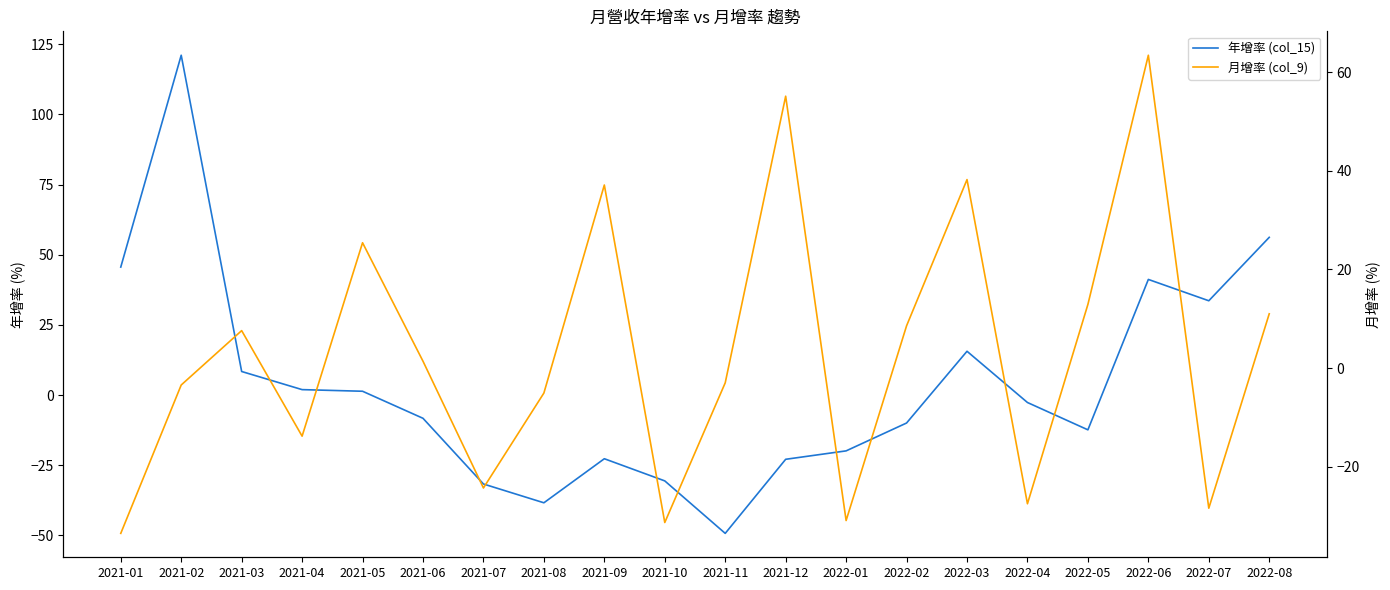

Reading left to right, extract all data points from this chart.

年增率 (col_15): 45.6	121.1	8.4	1.9	1.4	-8.3	-31.7	-38.4	-22.7	-30.6	-49.3	-22.9	-19.9	-10.0	15.6	-2.7	-12.4	41.2	33.6	56.2
月增率 (col_9): -33.5	-3.4	7.6	-13.8	25.4	1.4	-24.3	-5.1	37.1	-31.3	-3.0	55.1	-30.9	8.6	38.2	-27.5	12.9	63.4	-28.4	11.0